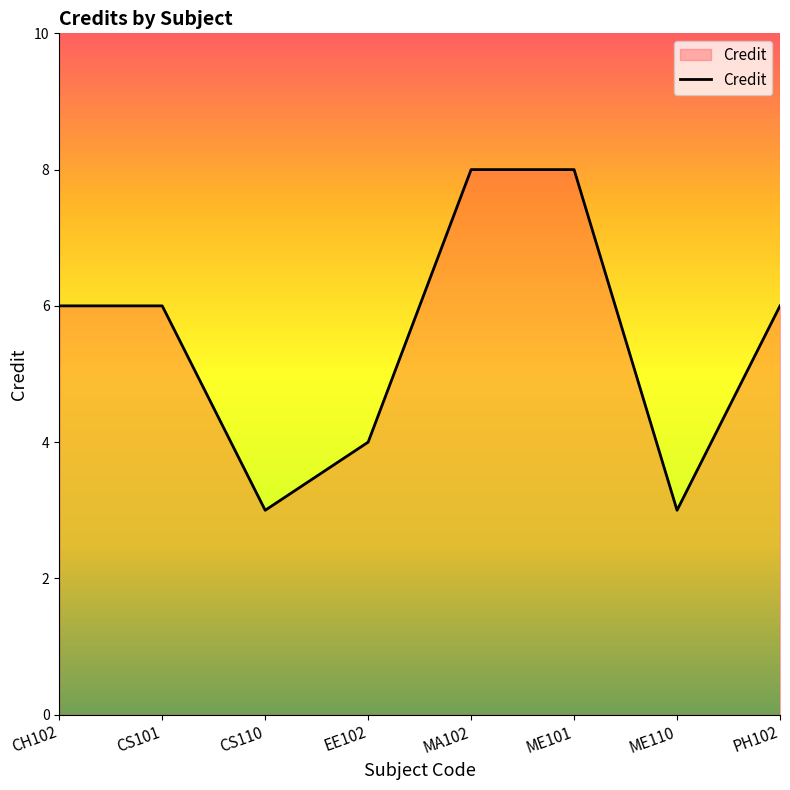

What is the greatest value displayed?

8